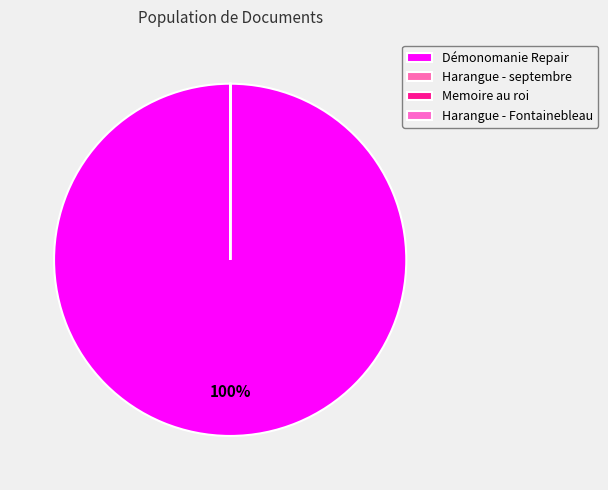

How much of the chart is everything except Harangue - Fontainebleau?

100.0%